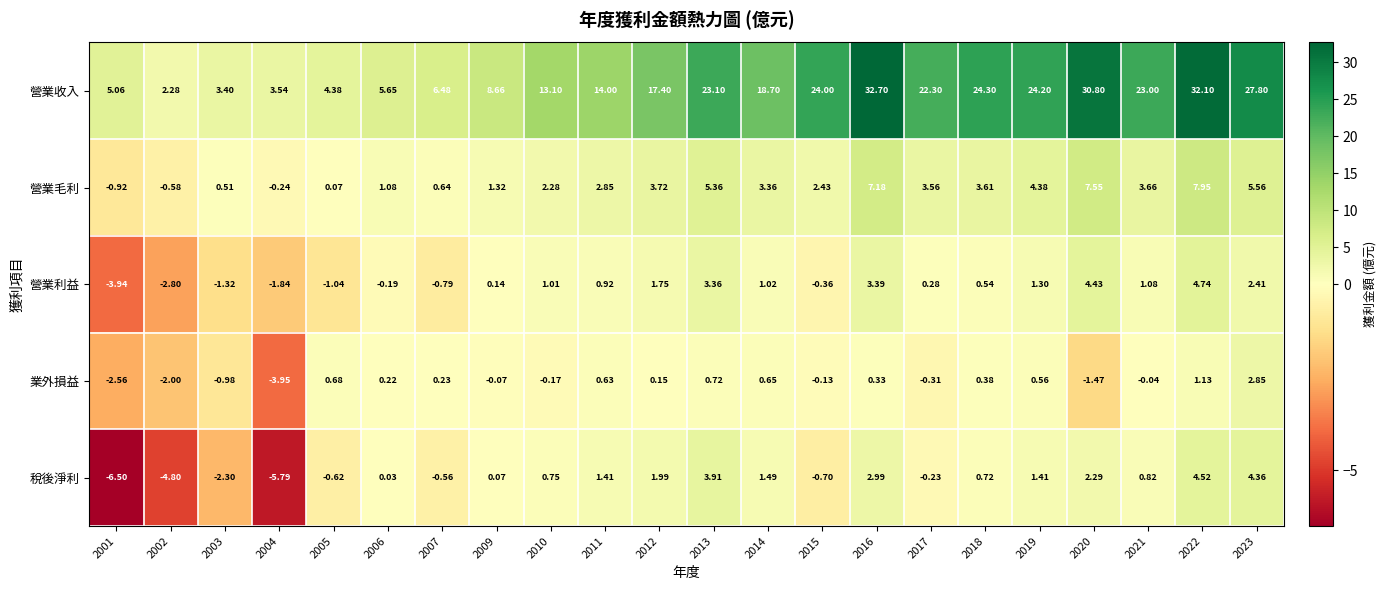

Which series has the largest total across all categories?

營業收入